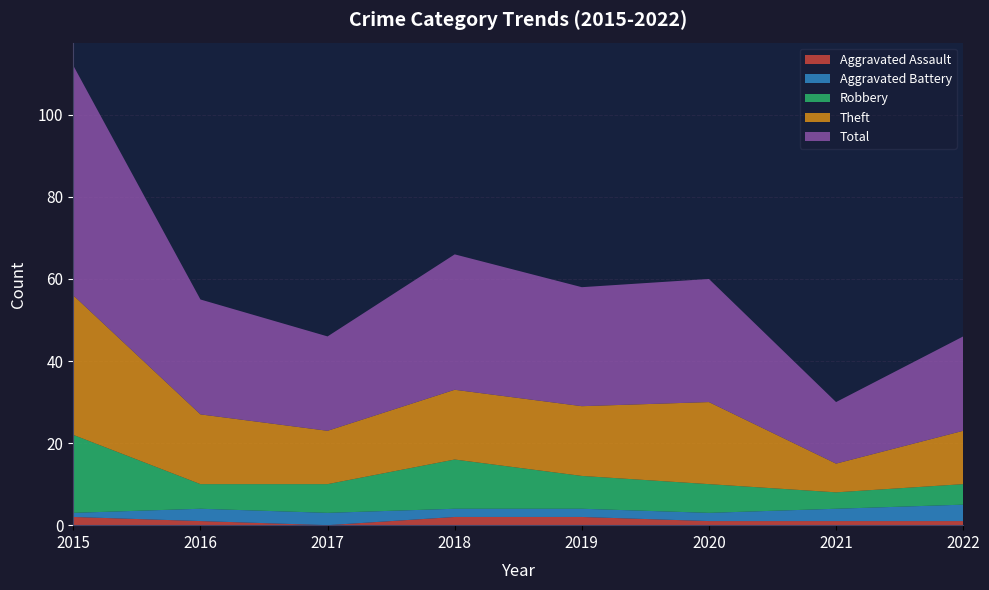

Reading left to right, list all the values displayed in this chart.

Aggravated Assault: 2	1	0	2	2	1	1	1
Aggravated Battery: 1	3	3	2	2	2	3	4
Robbery: 19	6	7	12	8	7	4	5
Theft: 34	17	13	17	17	20	7	13
Total: 56	28	23	33	29	30	15	23